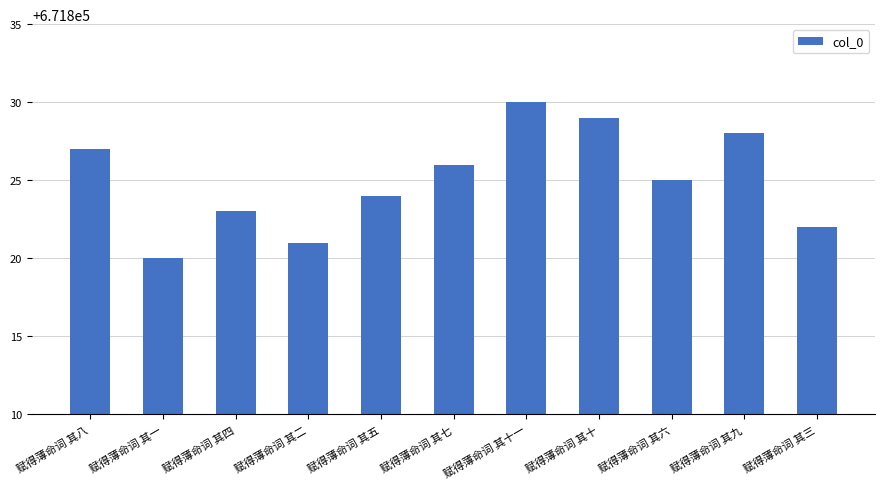

Does the chart contain stacked bars?

No